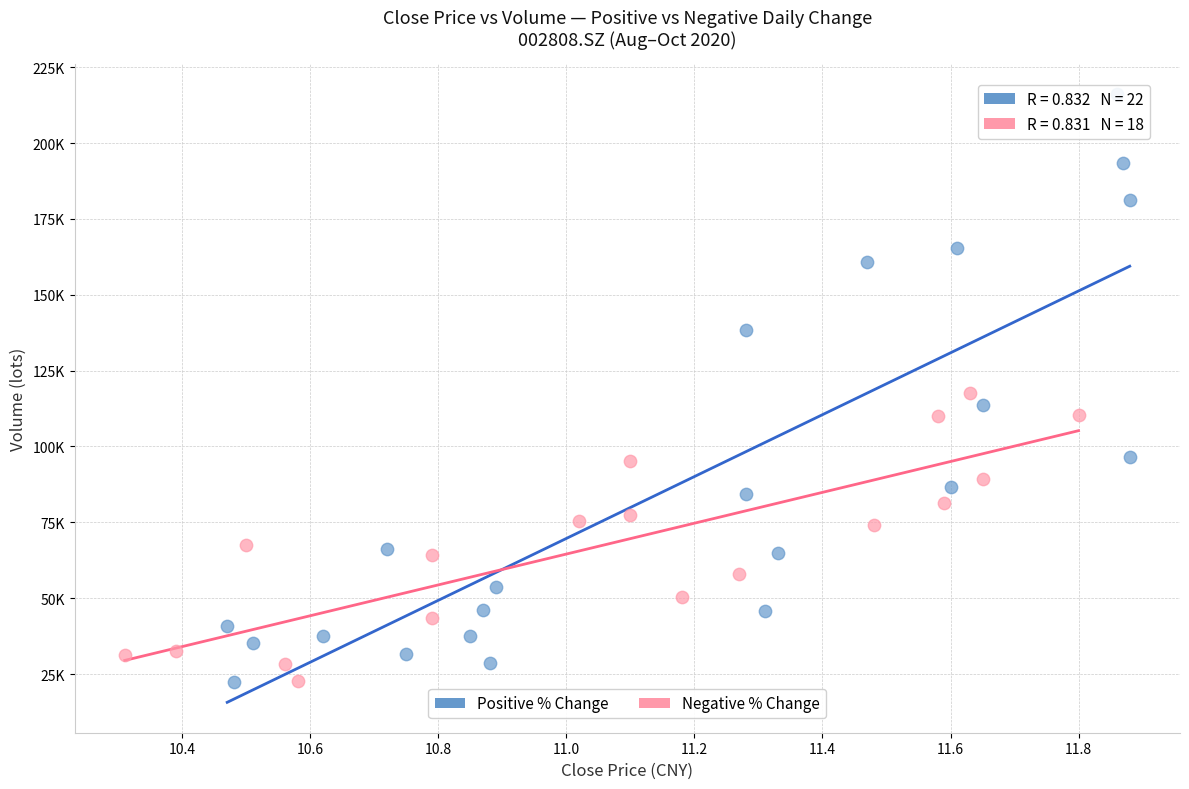

What are all the series names shown in the legend?

Positive % Change, Negative % Change